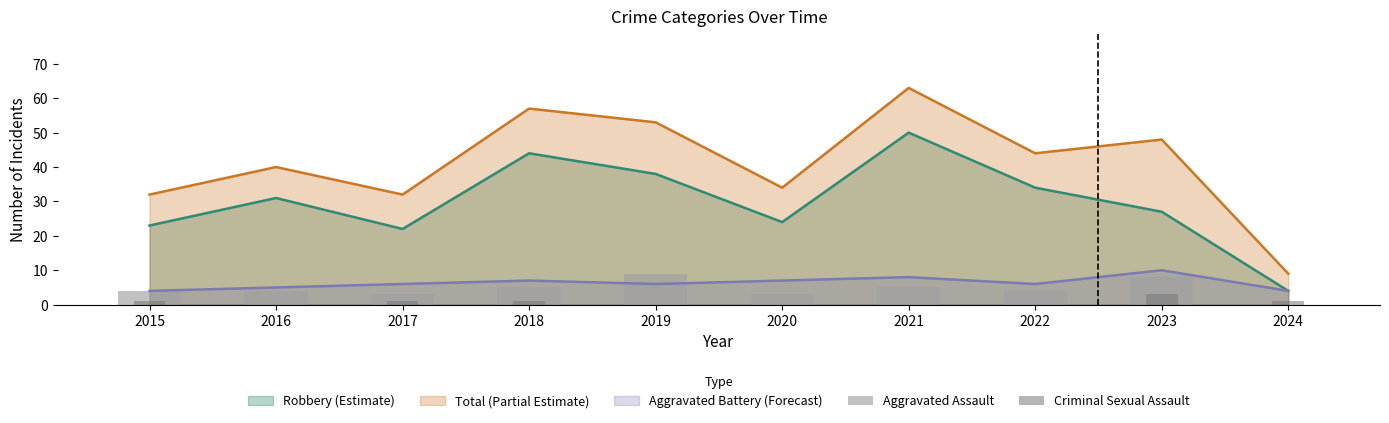

How many positive values does the Aggravated Assault series have?

9